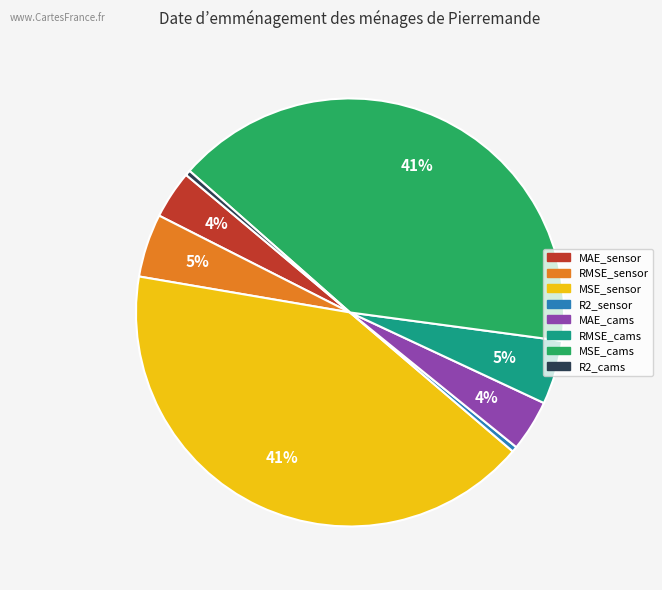

To the nearest percent, what portion does MSE_sensor represent?

41%